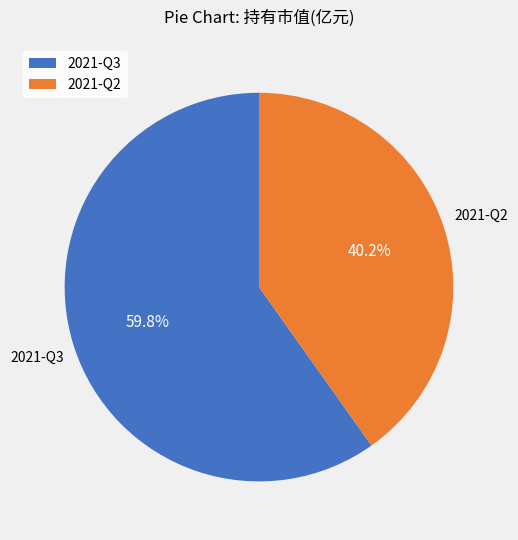

Is it true that 2021-Q2 is 46% of the pie?

False